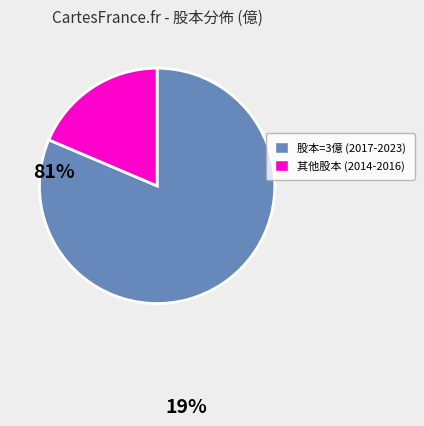

What is the largest slice in the pie chart?

股本=3億 (2017-2023)